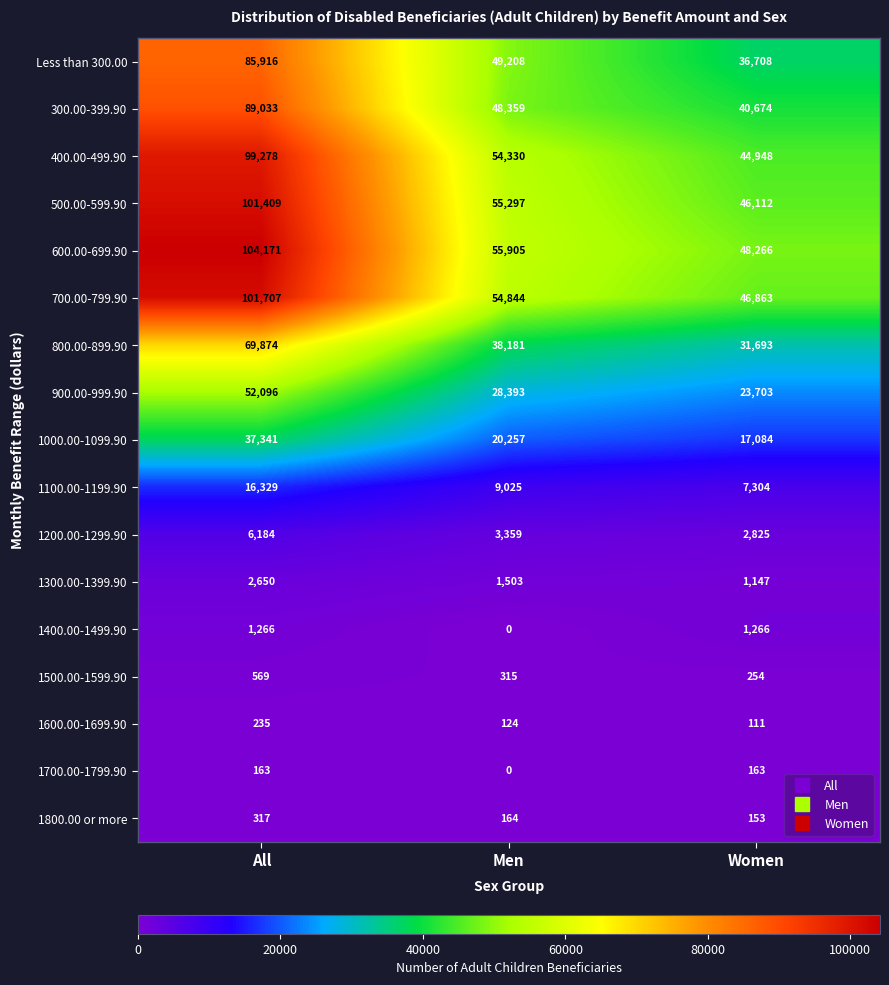

What is the sum of the Less than 300.00 values at Women and All?

122624